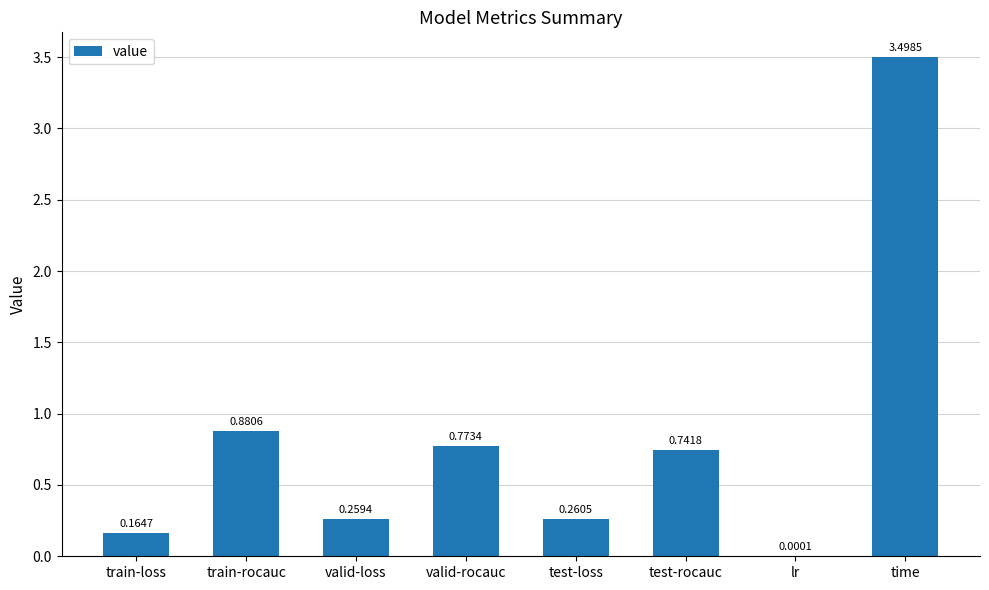

At which label is the value closest to 1?

train-rocauc